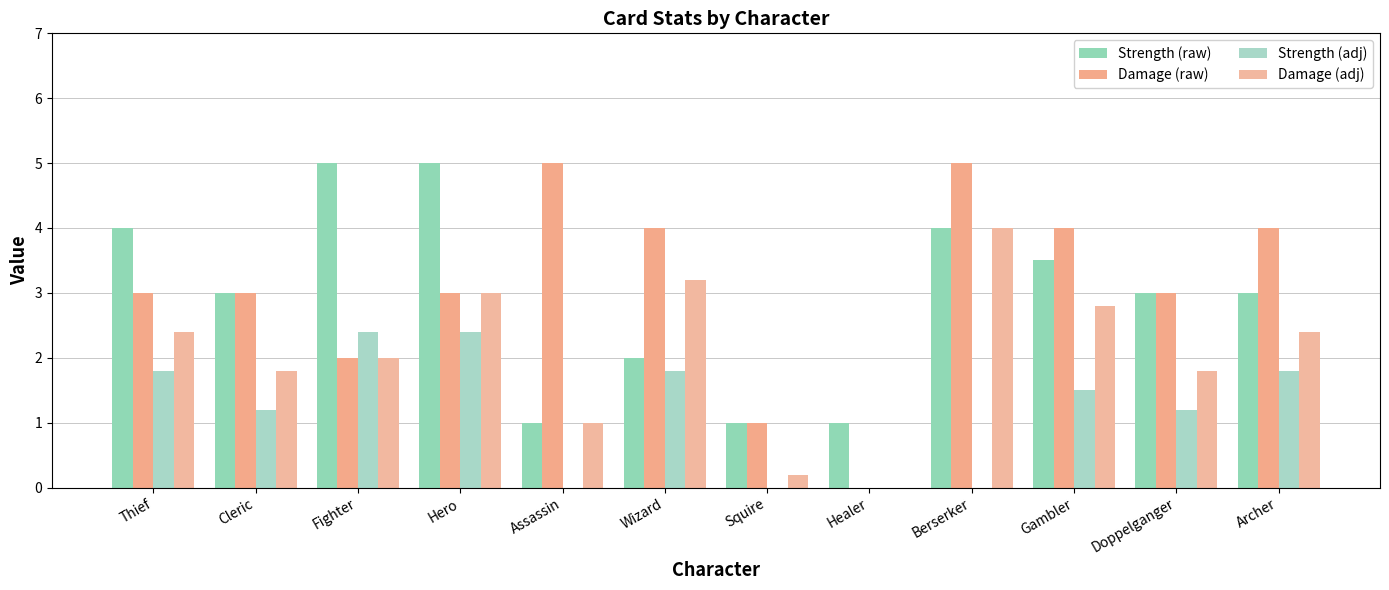

Reading left to right, list all the values displayed in this chart.

Strength (raw): Thief=4.0	Cleric=3.0	Fighter=5.0	Hero=5.0	Assassin=1.0	Wizard=2.0	Squire=1.0	Healer=1.0	Berserker=4.0	Gambler=3.5	Doppelganger=3.0	Archer=3.0
Damage (raw): Thief=3.0	Cleric=3.0	Fighter=2.0	Hero=3.0	Assassin=5.0	Wizard=4.0	Squire=1.0	Healer=0.0	Berserker=5.0	Gambler=4.0	Doppelganger=3.0	Archer=4.0
Strength (adj): Thief=1.8	Cleric=1.2	Fighter=2.4	Hero=2.4	Assassin=0.0	Wizard=1.8	Squire=0.0	Healer=0.0	Berserker=0.0	Gambler=1.5	Doppelganger=1.2	Archer=1.8
Damage (adj): Thief=2.4	Cleric=1.8	Fighter=2.0	Hero=3.0	Assassin=1.0	Wizard=3.2	Squire=0.2	Healer=0.0	Berserker=4.0	Gambler=2.8	Doppelganger=1.8	Archer=2.4